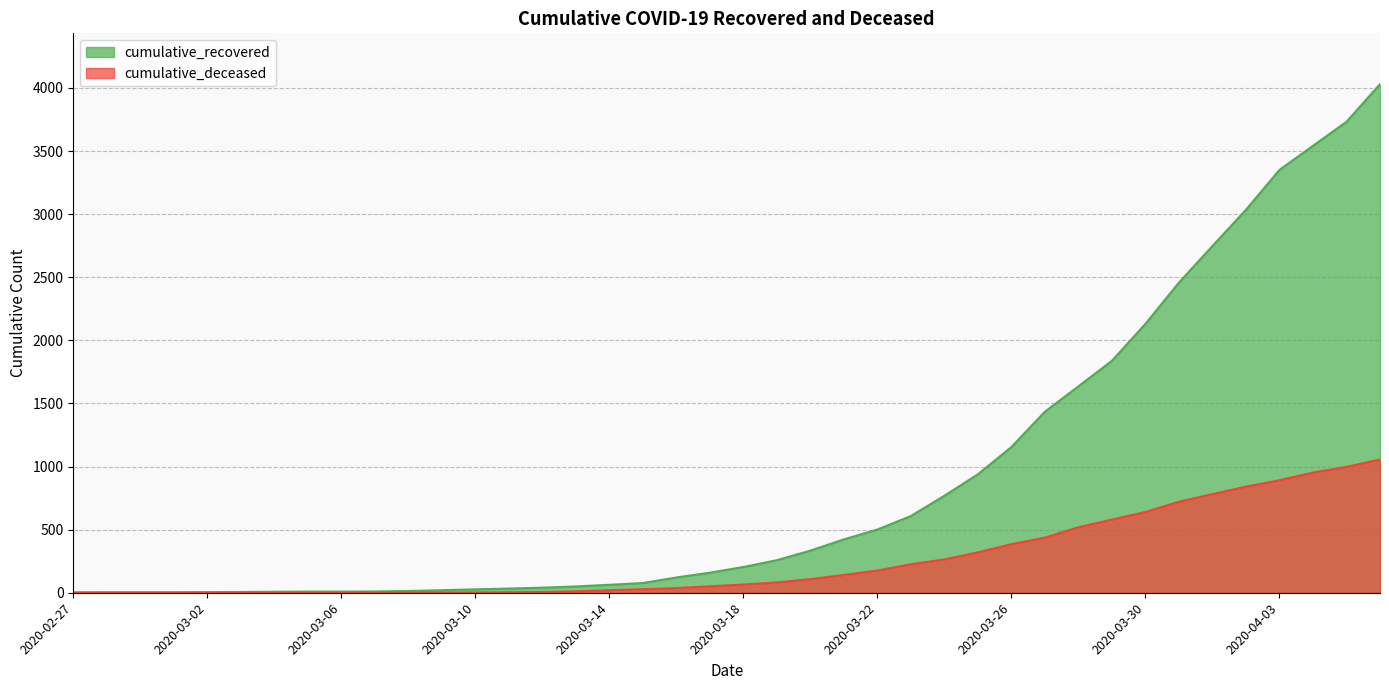

Does the chart have visible grid lines?

Yes